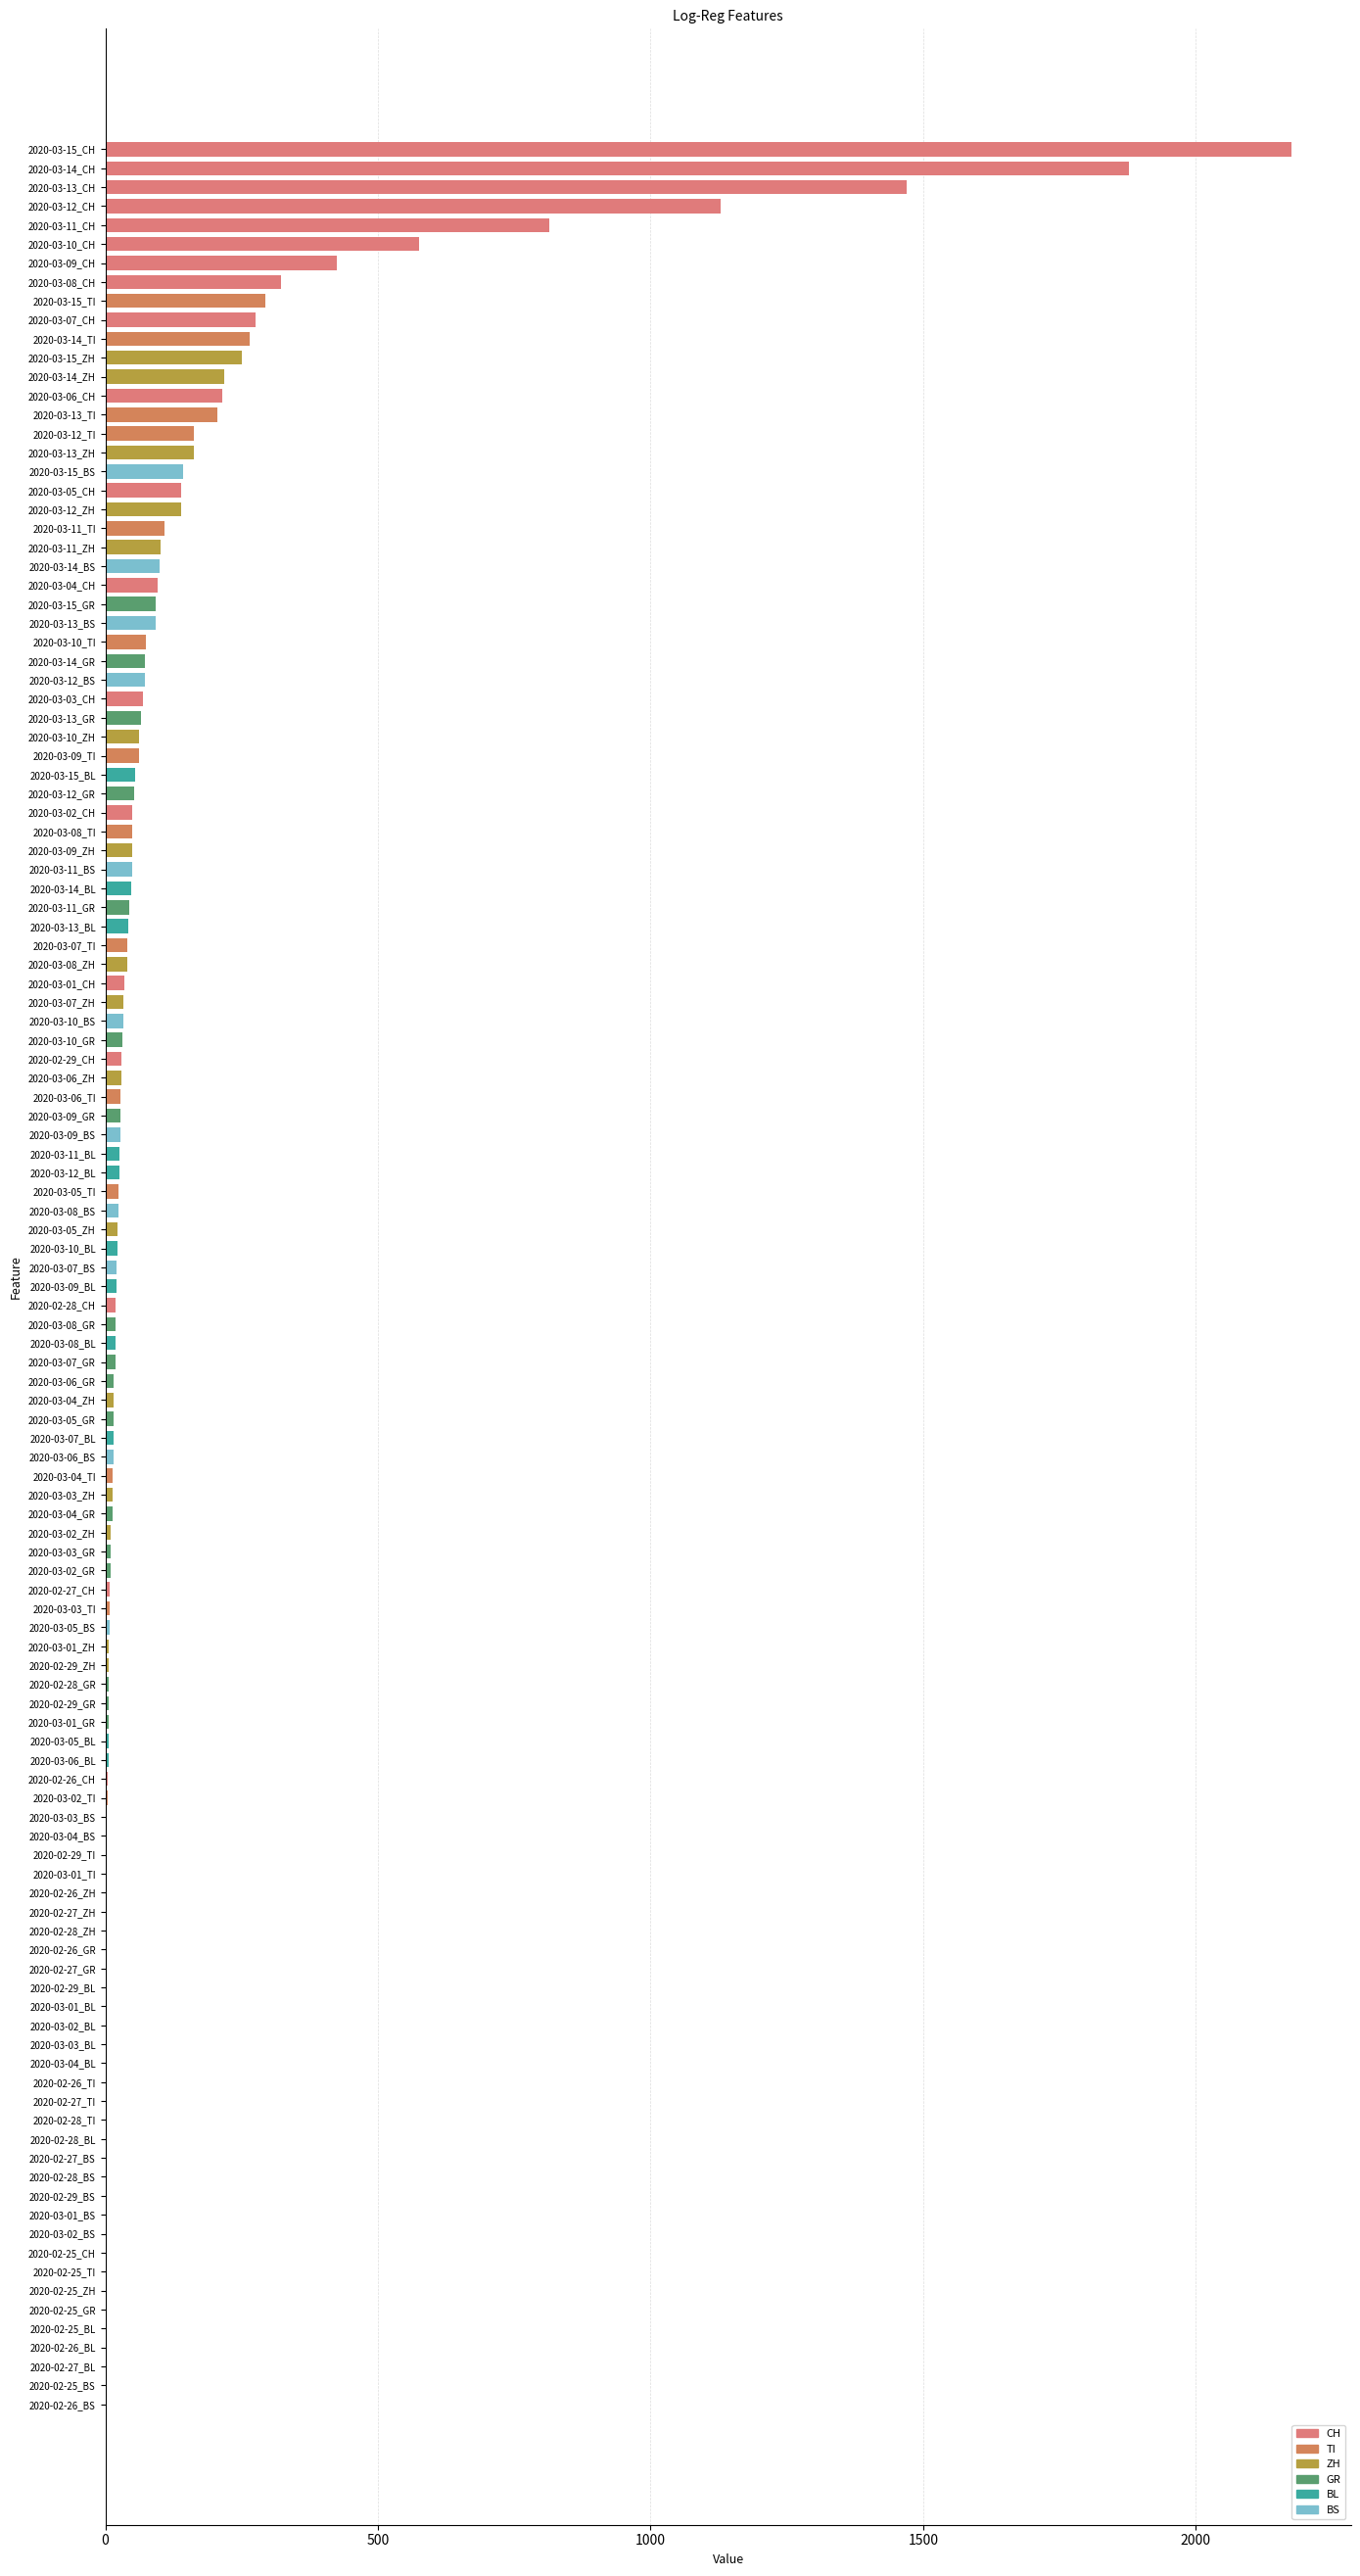

What is the sum of all values?

13640